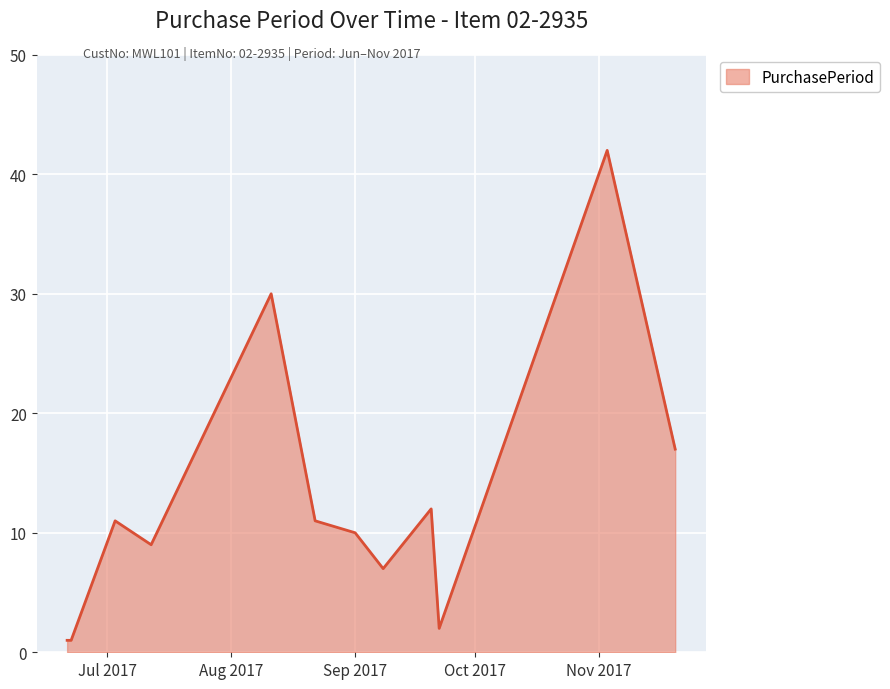

What is the maximum value shown in the chart?

42